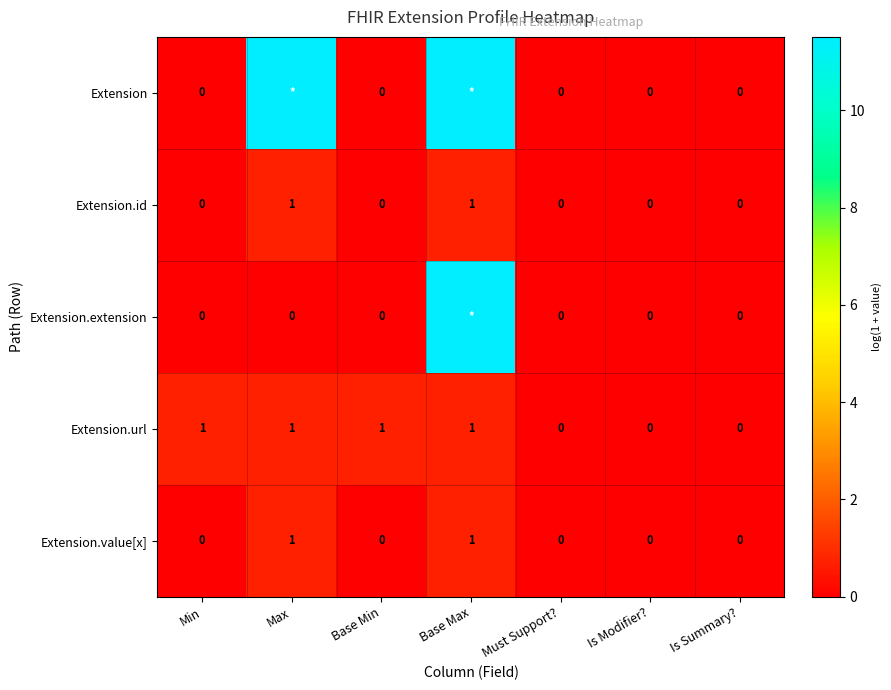

Between Base Min and Is Modifier?, which series saw the biggest shift?

Extension.url